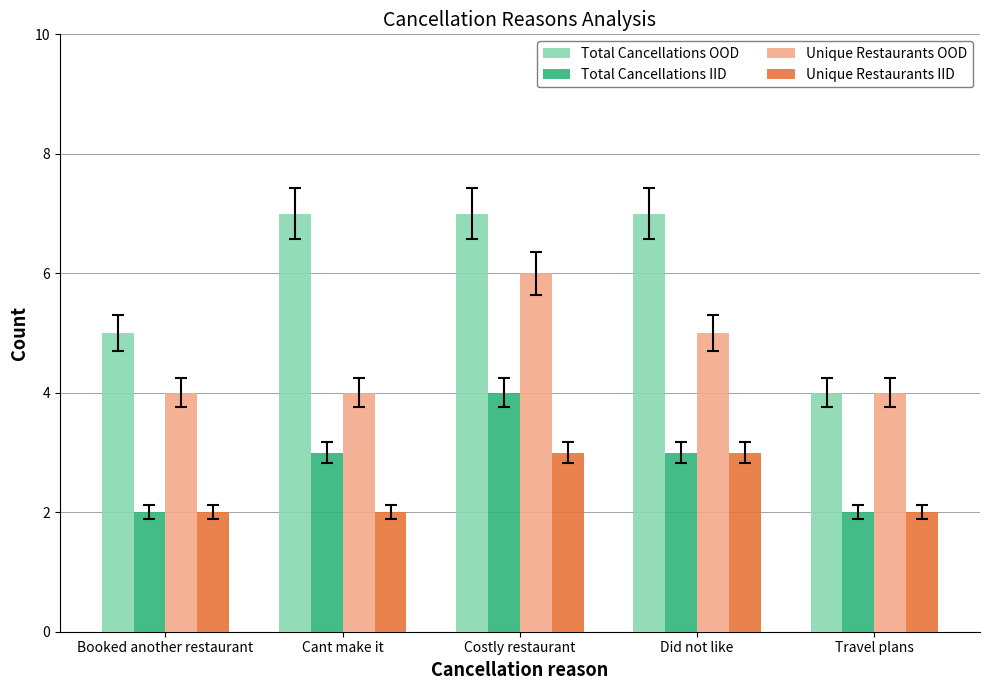

List the series in order of their peak value, highest first.

Total Cancellations OOD, Unique Restaurants OOD, Total Cancellations IID, Unique Restaurants IID